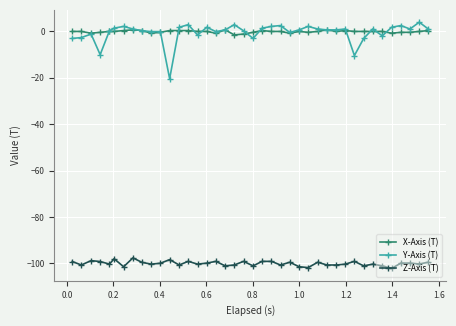

True or false: Z-Axis (T) and Y-Axis (T) cross at least once.

False